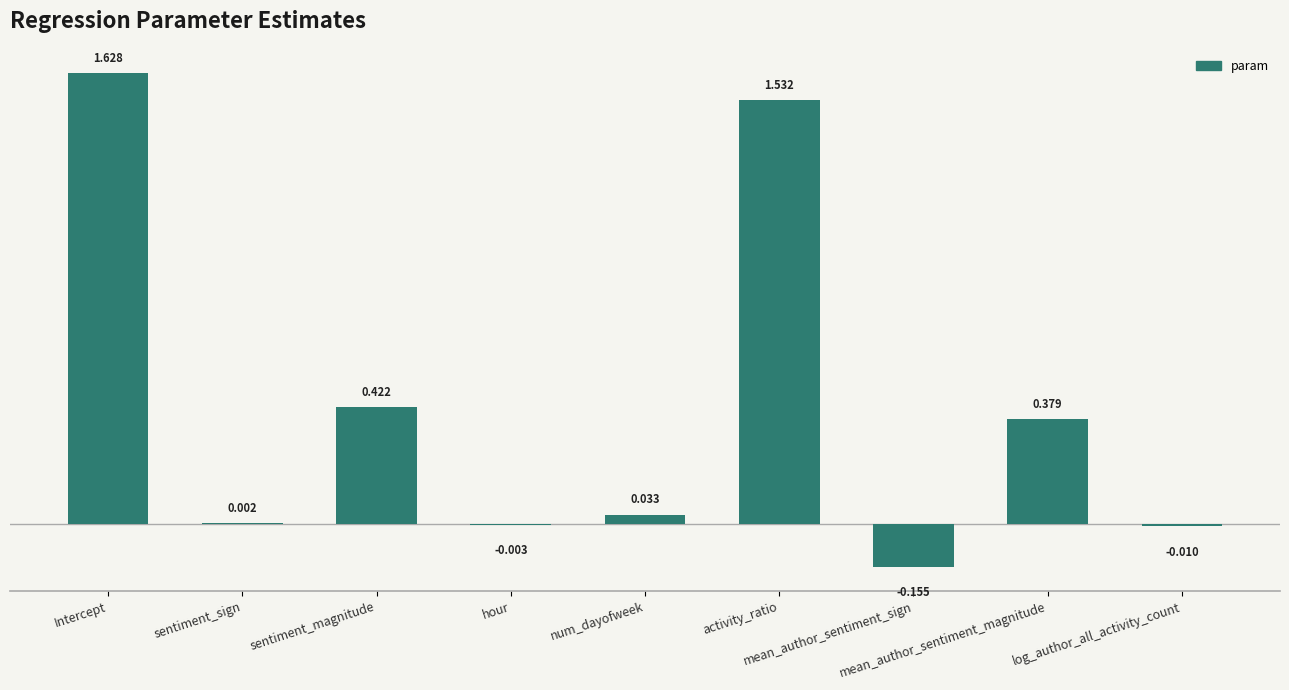

How many data points are above 0?

6